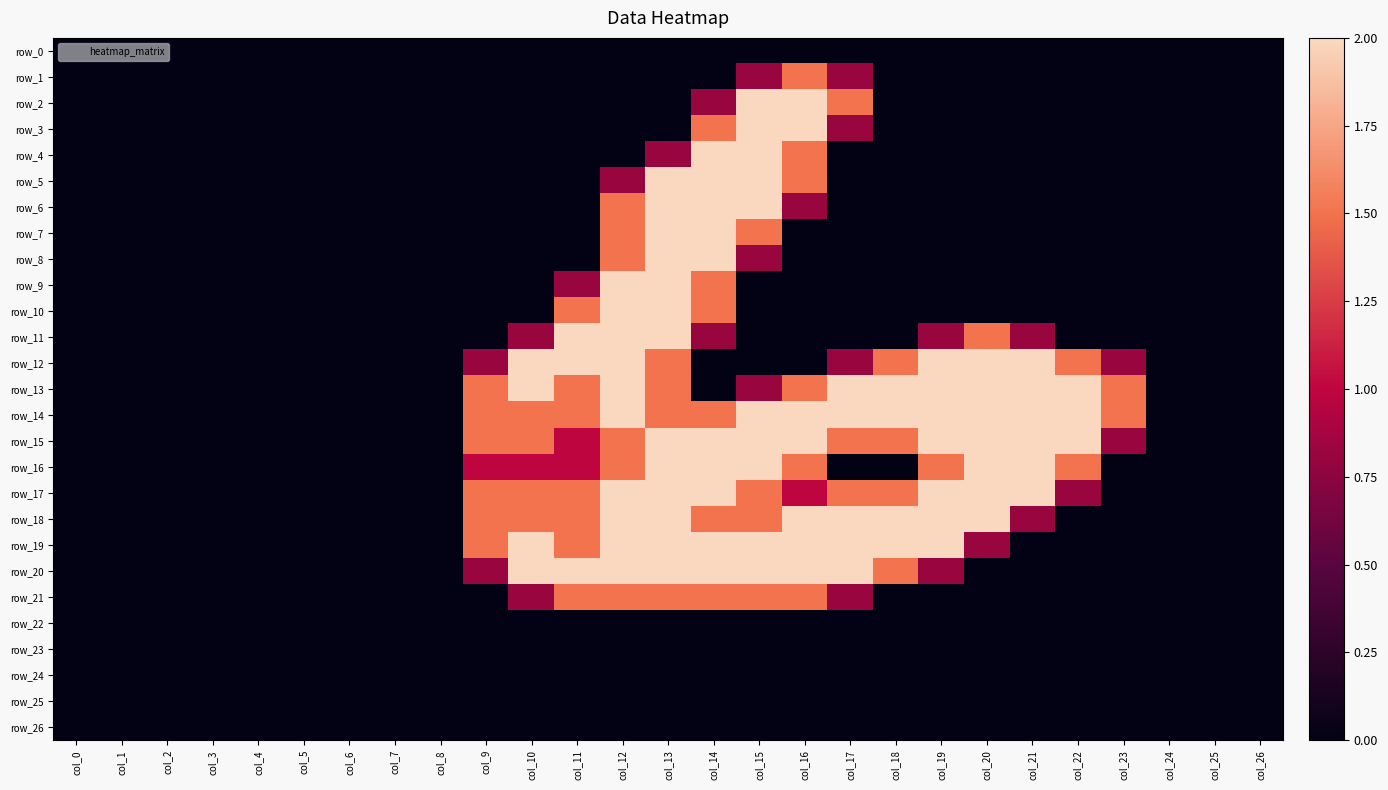

Which series changed the most between col_13 and col_21?

row_5